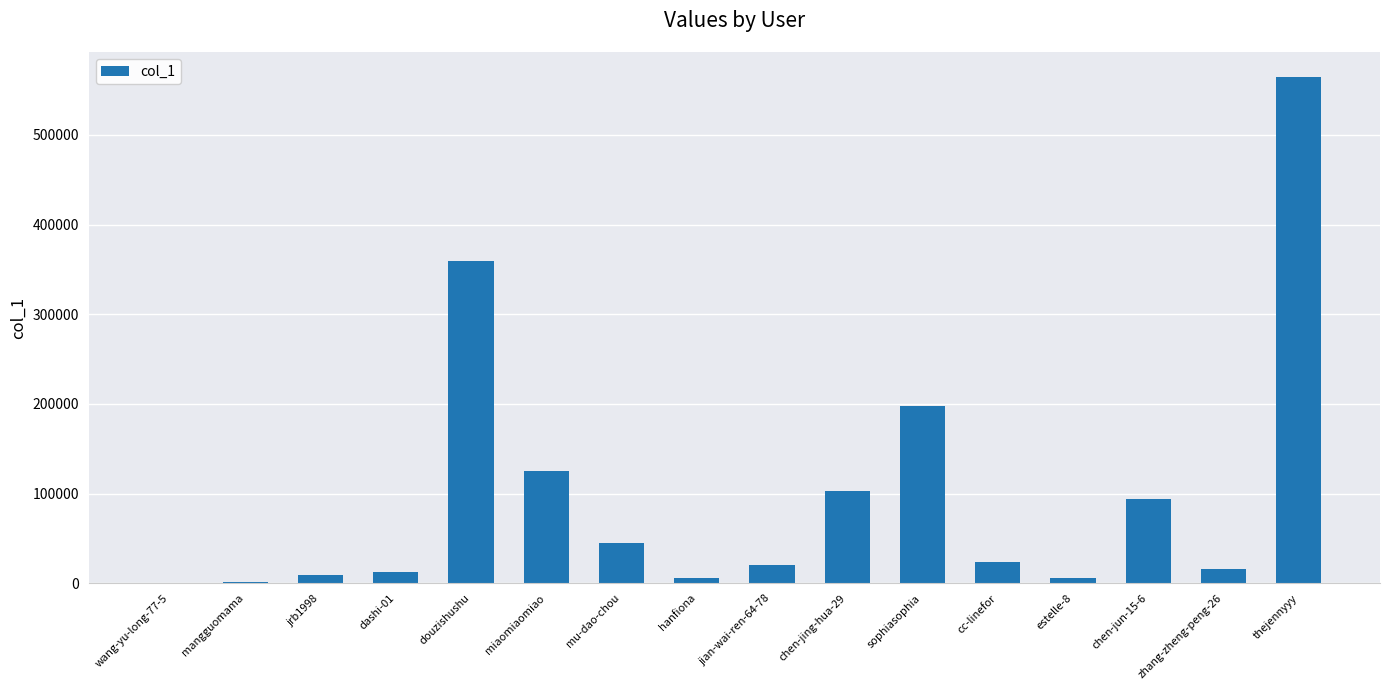

Are the bars grouped side by side (vs. stacked)?

No